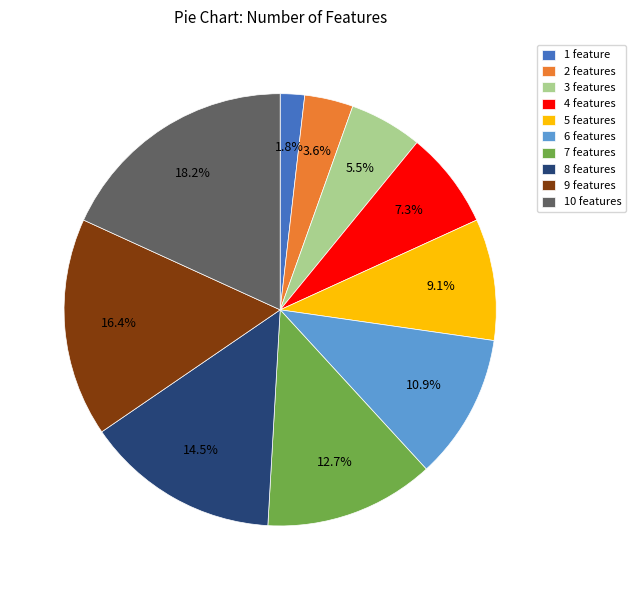

Is it true that 2 features is 14% of the pie?

False